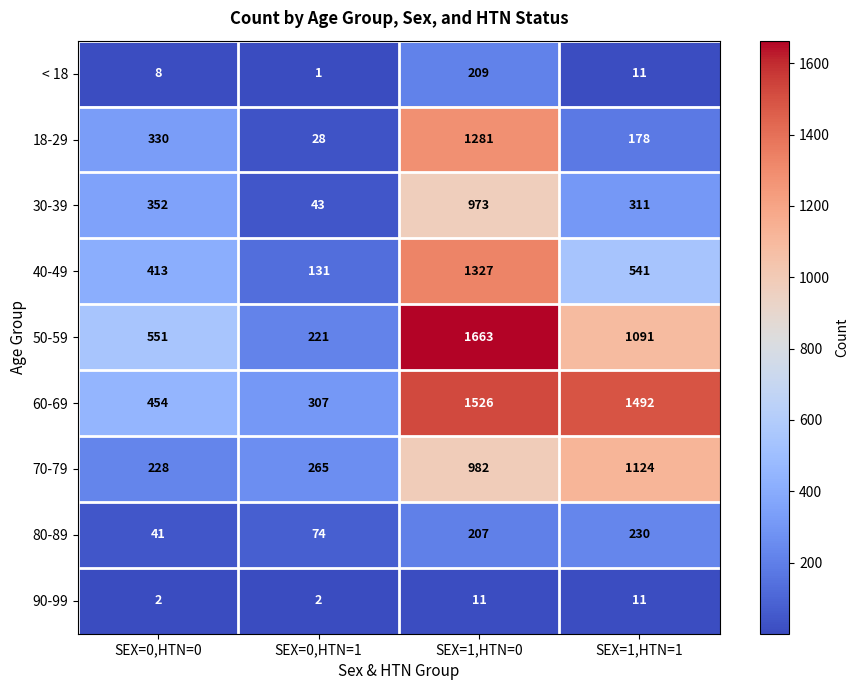

Which category has the lowest value across all series?

SEX=0,HTN=1